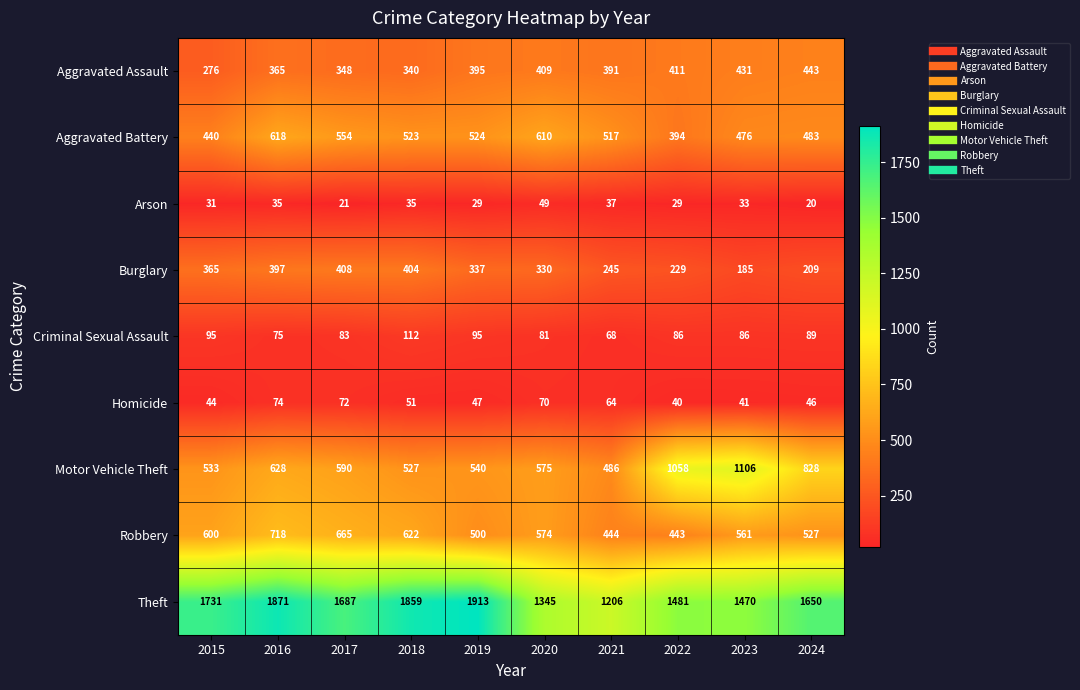

Which series changed the most between 2018 and 2020?

Theft